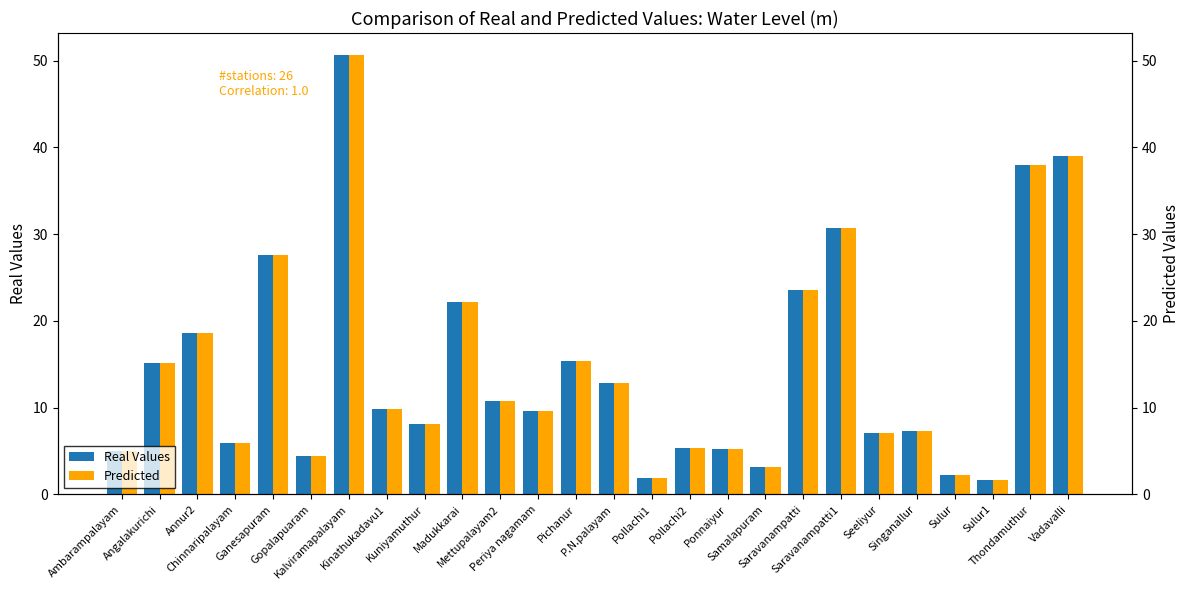

What is the difference between the maximum and minimum values in the Predicted series?

49.0